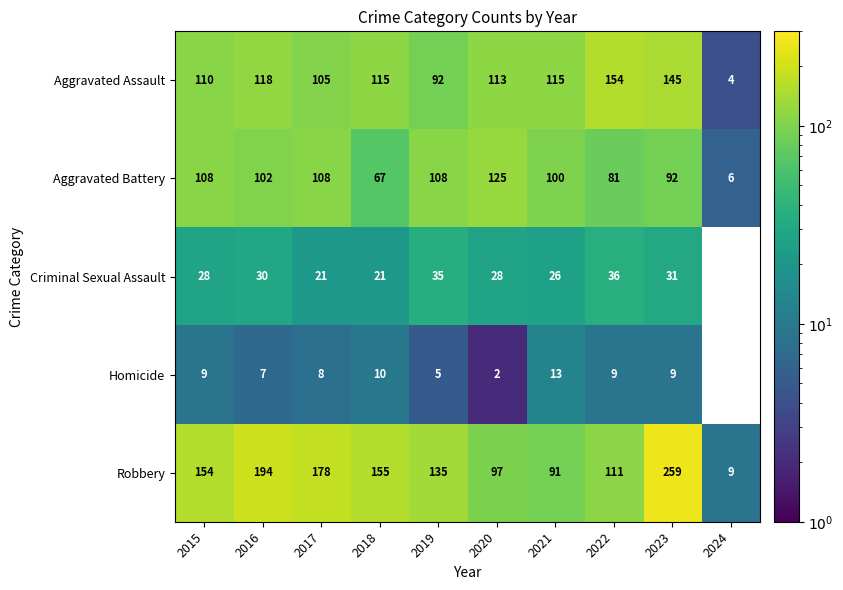

Between 2017 and 2022, which series saw the biggest shift?

Robbery